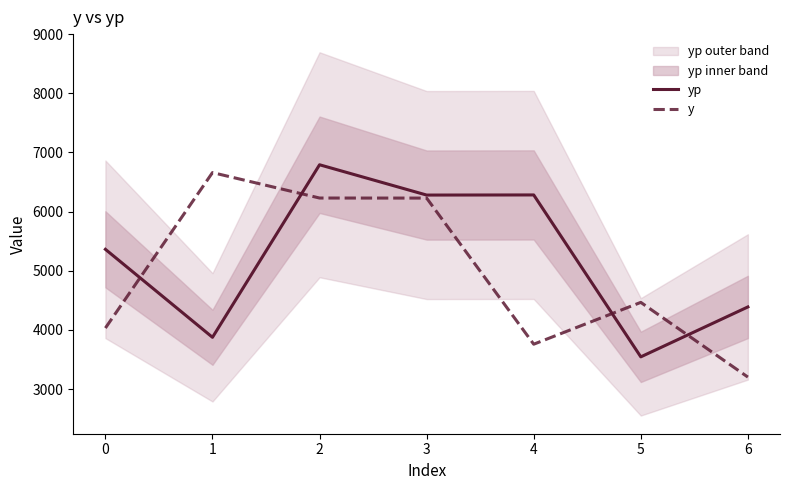

What are all the series names shown in the legend?

yp, y